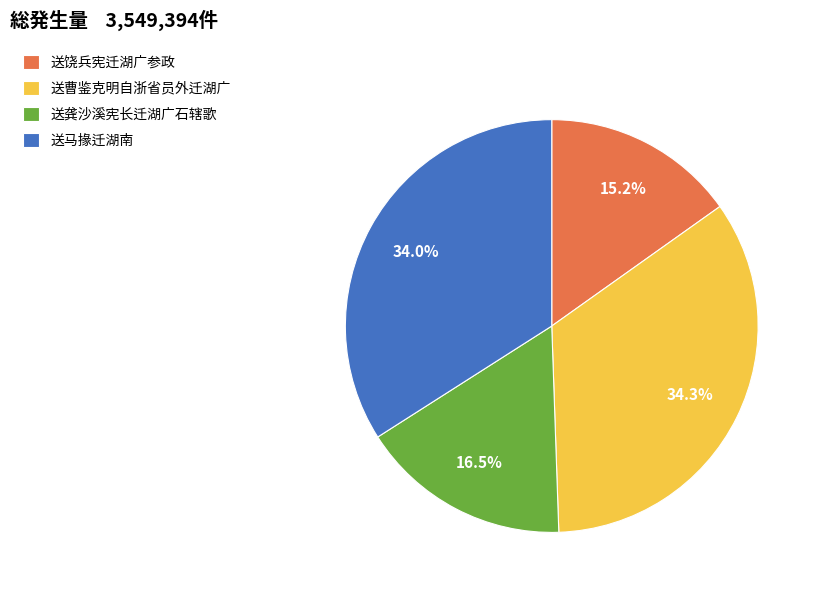

How many segments does this pie chart have?

4